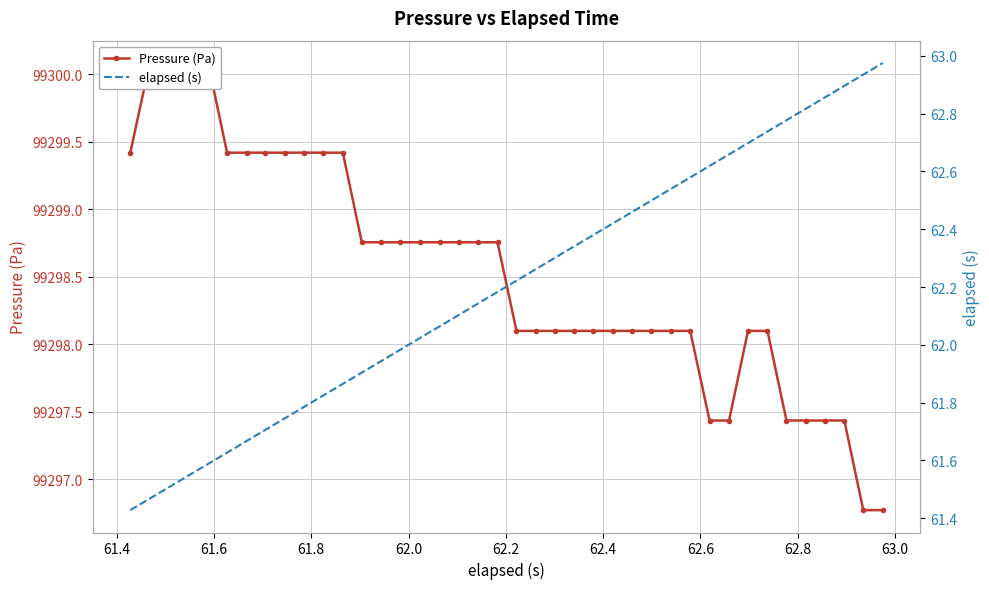

What are all the series names shown in the legend?

Pressure (Pa), elapsed (s)